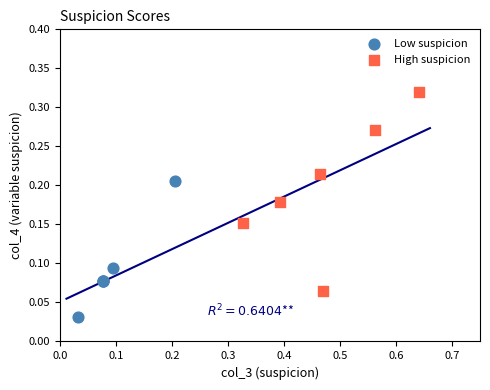

Which series contains the lowest Y value?

Low suspicion